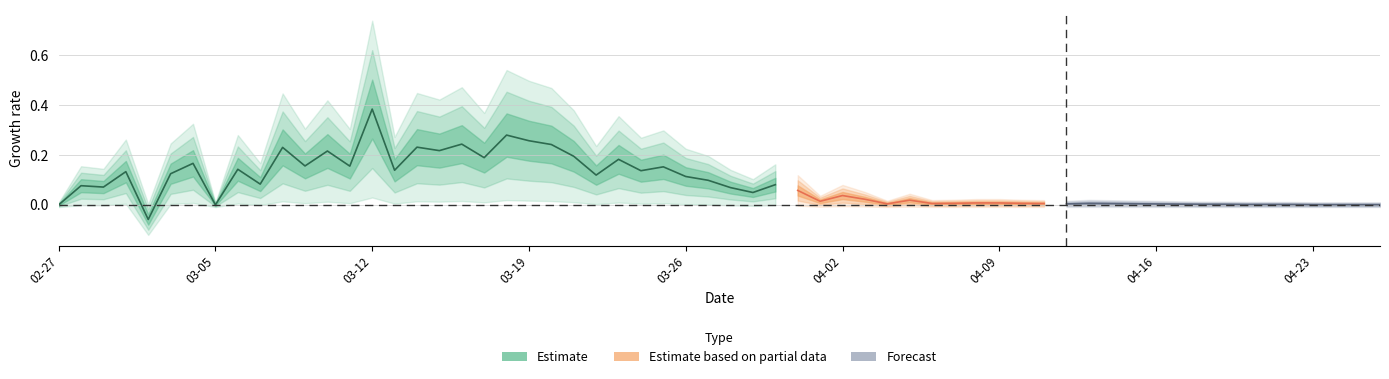

How many lines are shown in the chart?

1